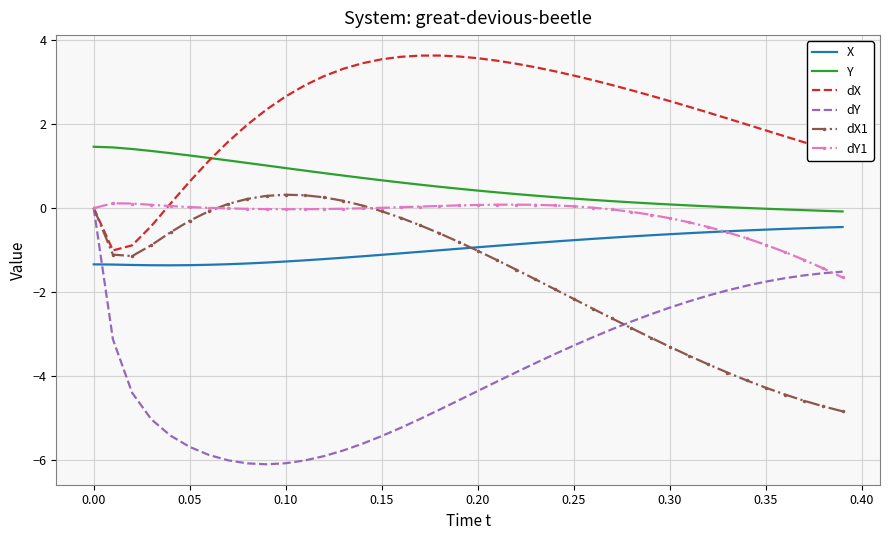

Which series has the largest range (max minus min)?

dY